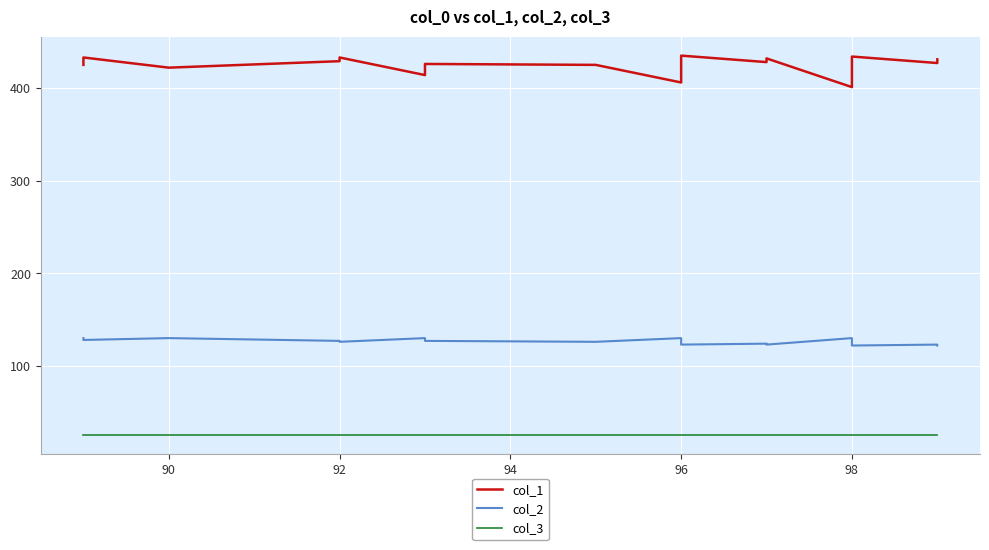

Rank the series by their maximum value, from highest to lowest.

col_1, col_2, col_3